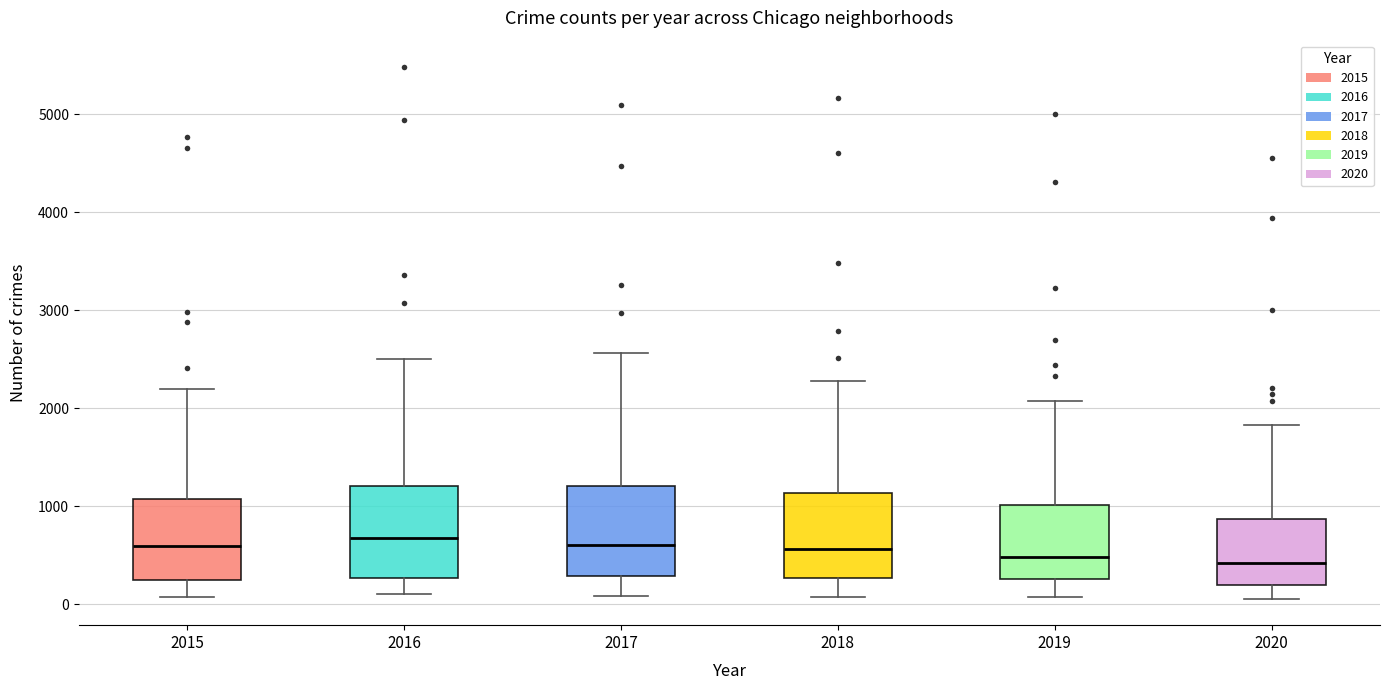

Reading left to right, transcribe this box plot: for each box, give where its median line is, the range the box spans, and where its two whiskers end, as read against the y-axis. The values are not printed on the chart, so give them approximately, as read against the axis.

2015: median 600, box 300 to 1100, whiskers 100 to 2200
2016: median 700, box 300 to 1200, whiskers 100 to 2500
2017: median 600, box 300 to 1200, whiskers 100 to 2600
2018: median 600, box 300 to 1100, whiskers 100 to 2300
2019: median 500, box 300 to 1000, whiskers 100 to 2100
2020: median 400, box 200 to 900, whiskers 100 to 1800